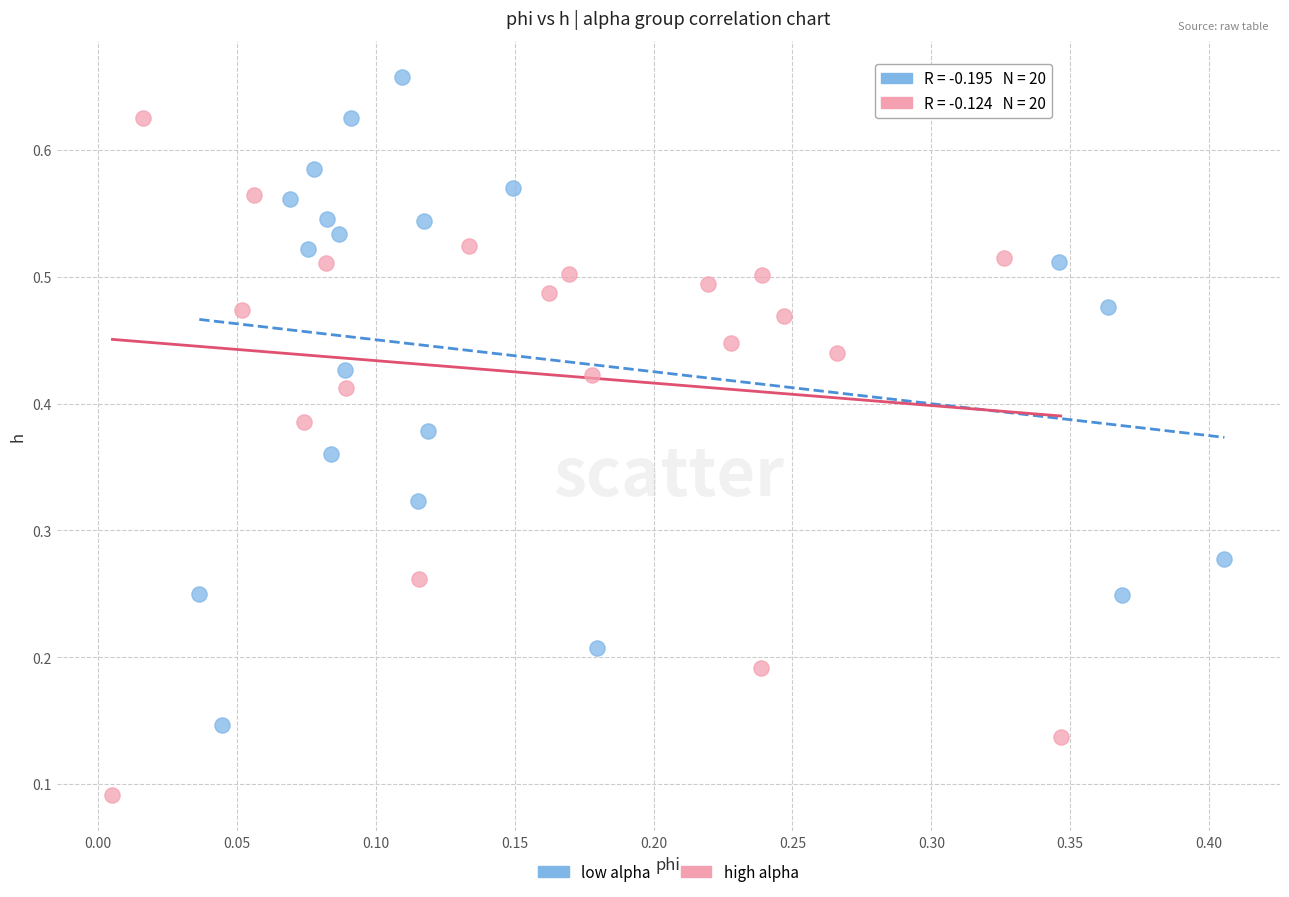

Which series contains the lowest Y value?

high alpha